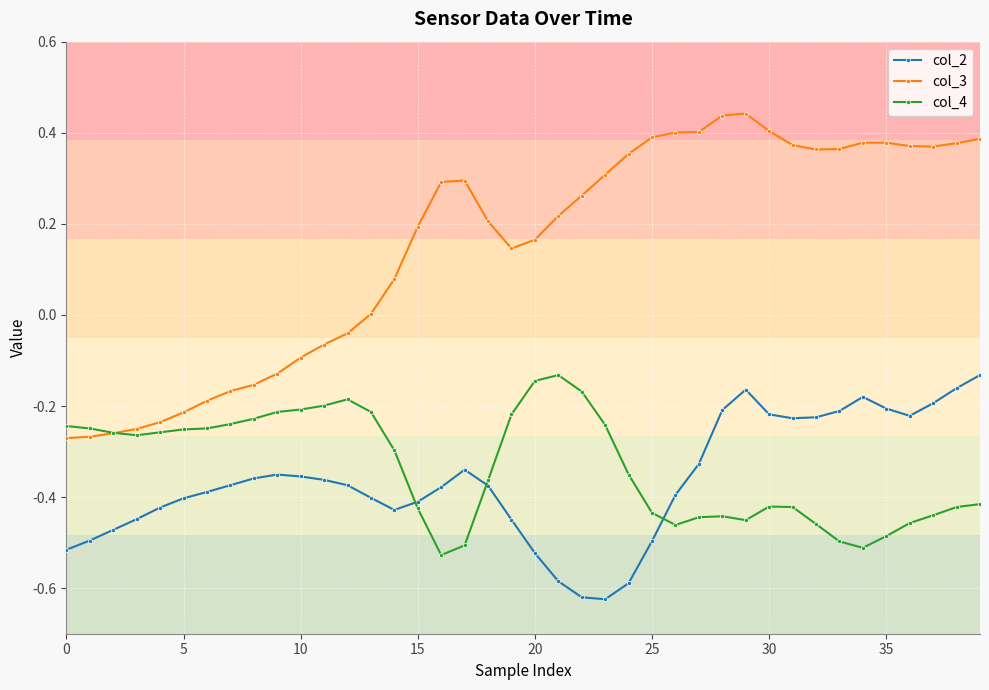

True or false: col_4 has more than 2 points higher than both neighbors.

True